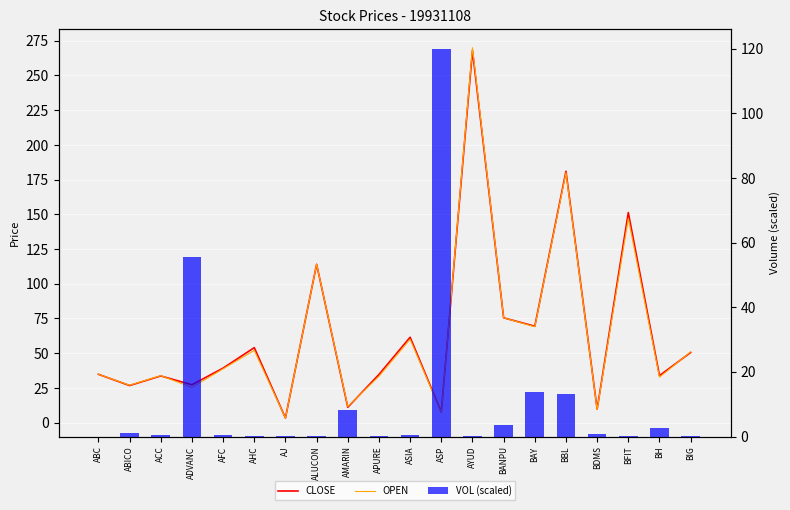

What is the sum of the CLOSE values at BIG and AFC?

89.8